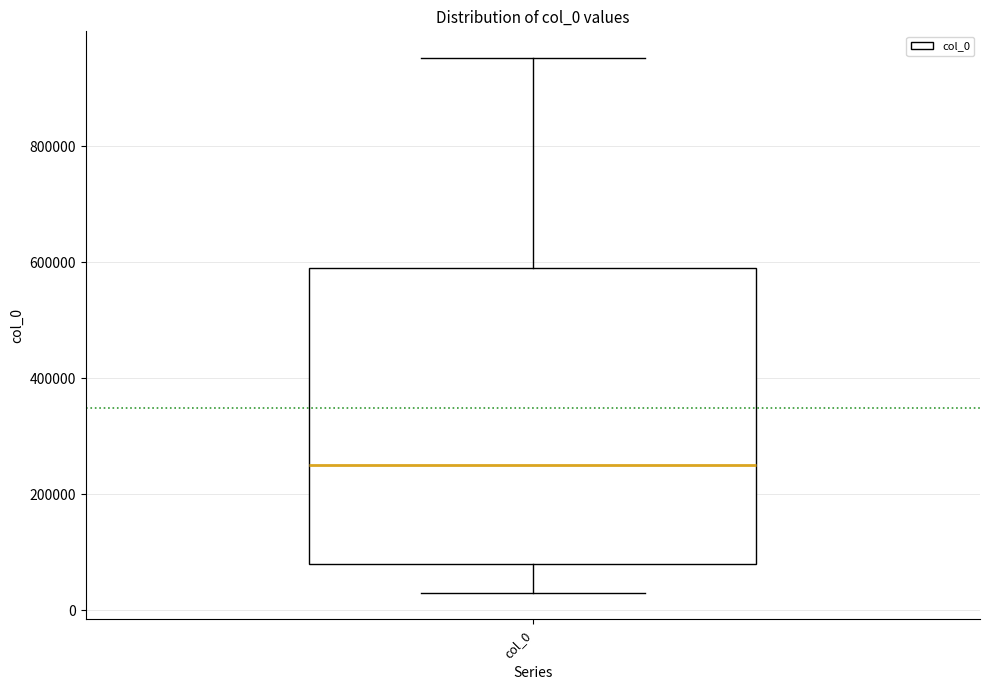

Read this box plot against the y-axis: the position of the median line, the range covered by the box, and the ends of both whiskers. The values are not printed on the chart, so give them approximately, as read against the axis.

median 240000, box 80000 to 600000, whiskers 40000 to 960000